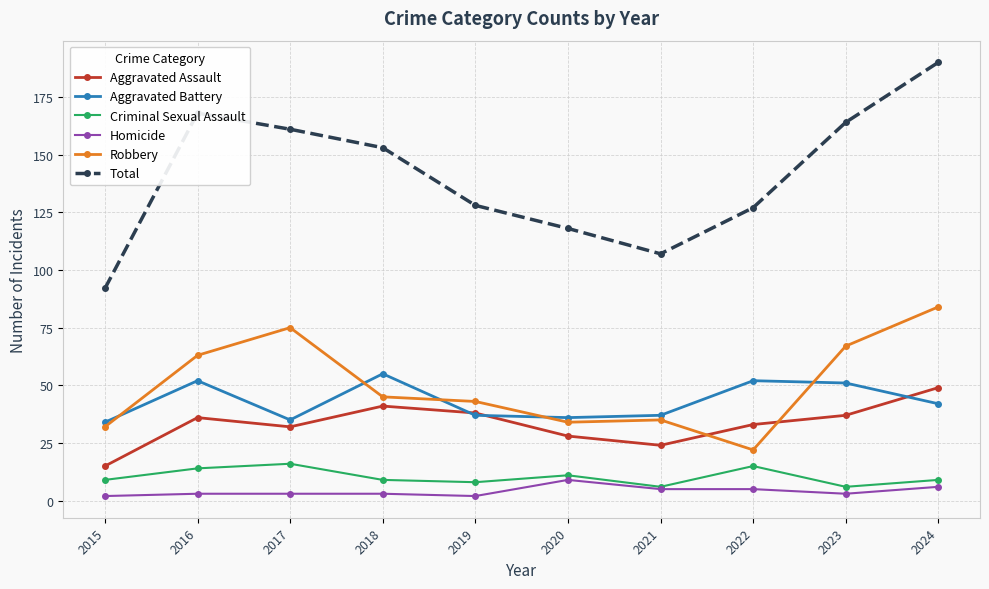

Count the number of categories in the chart.

10